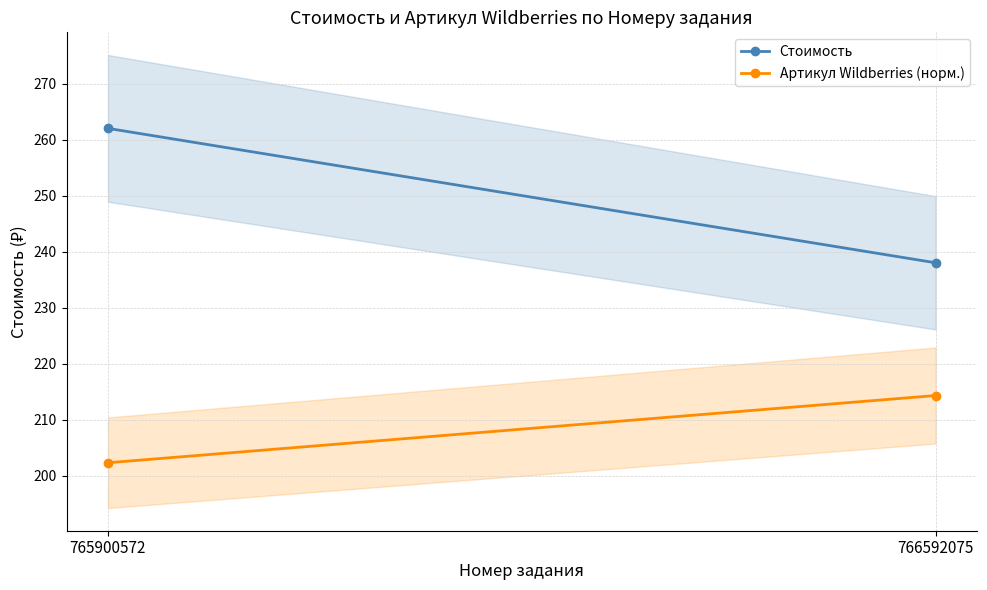

Rank the categories by Артикул Wildberries (норм.) value from highest to lowest.

766592075, 765900572